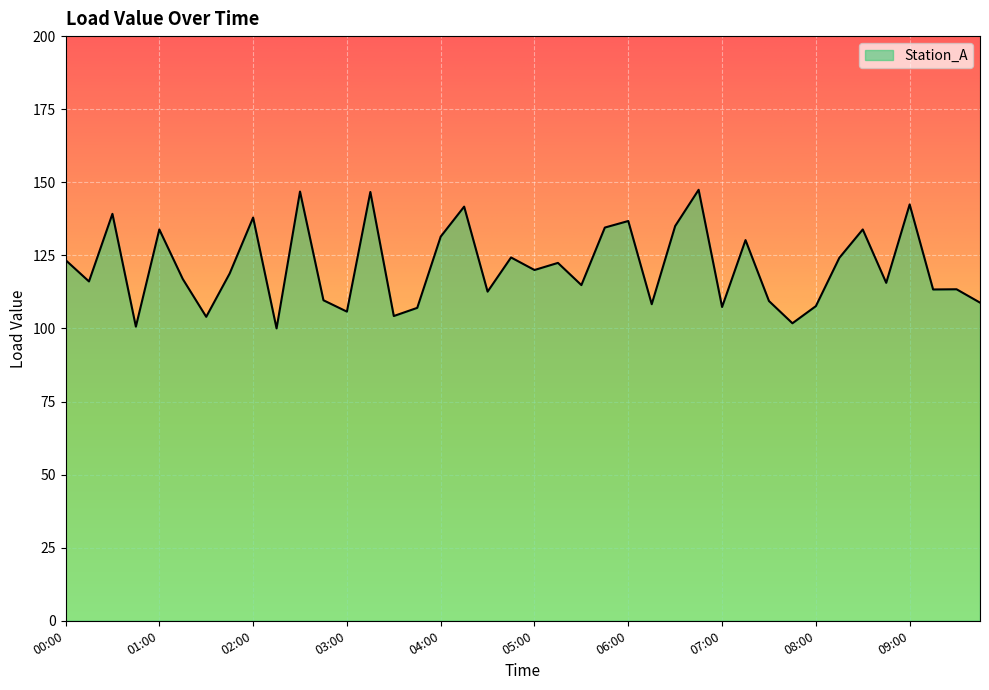

What is the minimum value shown in the chart?

100.0